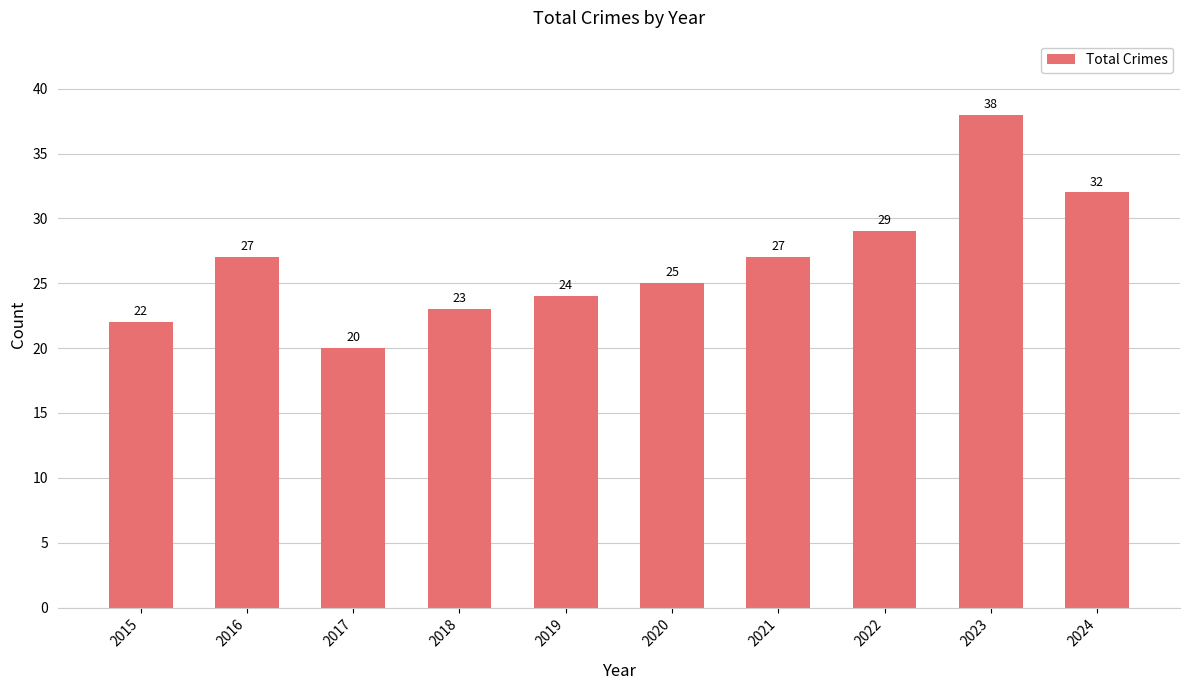

What is the sum of all values?

267